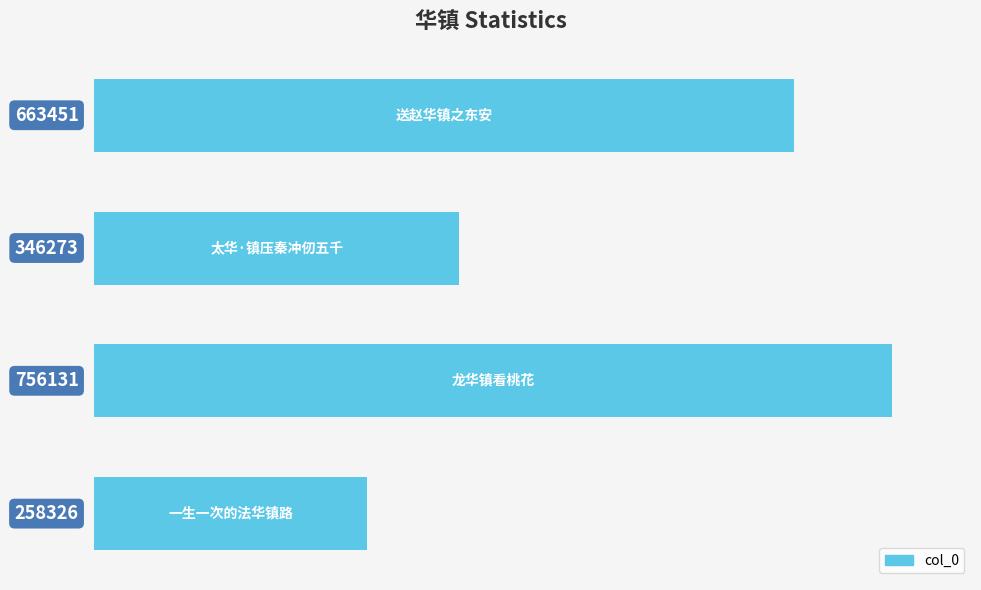

What is the maximum value shown in the chart?

756131